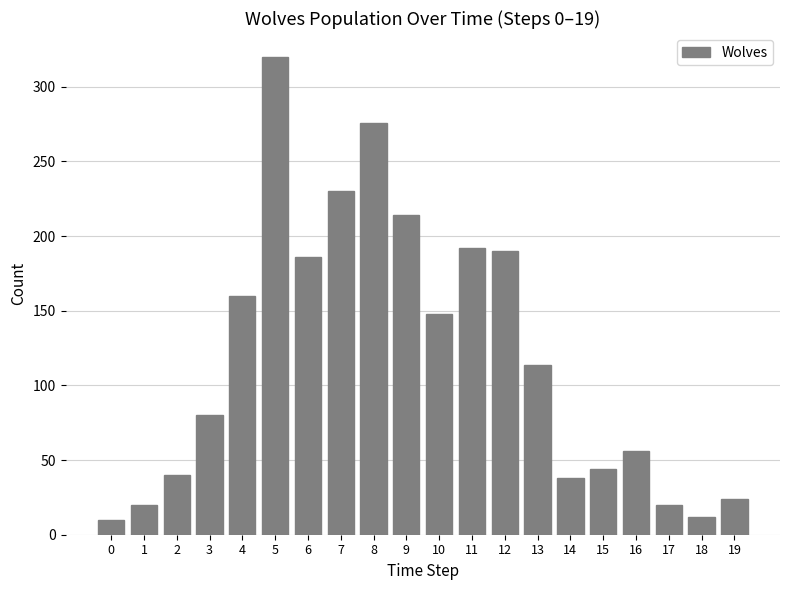

How many bars are there in total?

20